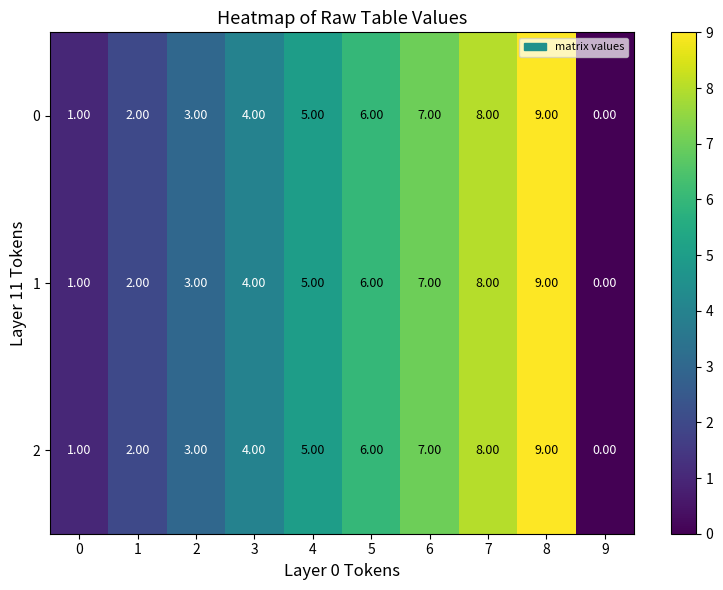

Rank the categories by 2 value from lowest to highest.

9, 0, 1, 2, 3, 4, 5, 6, 7, 8